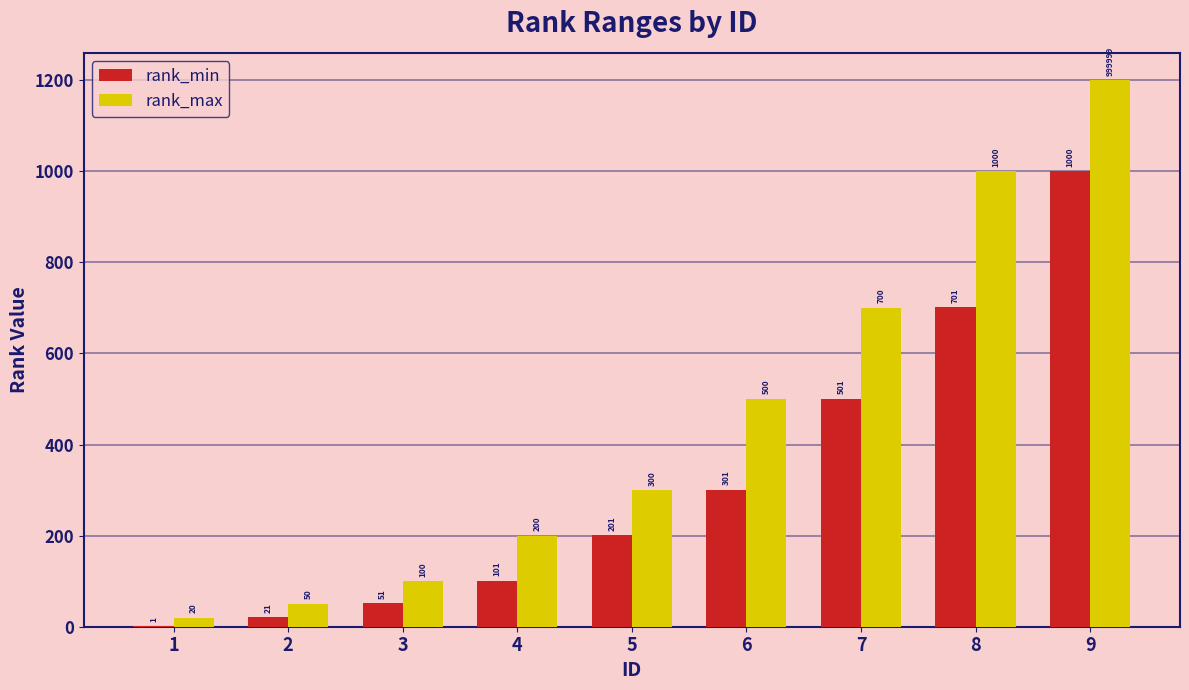

The value of rank_max at 5 is 300. True or false?

True